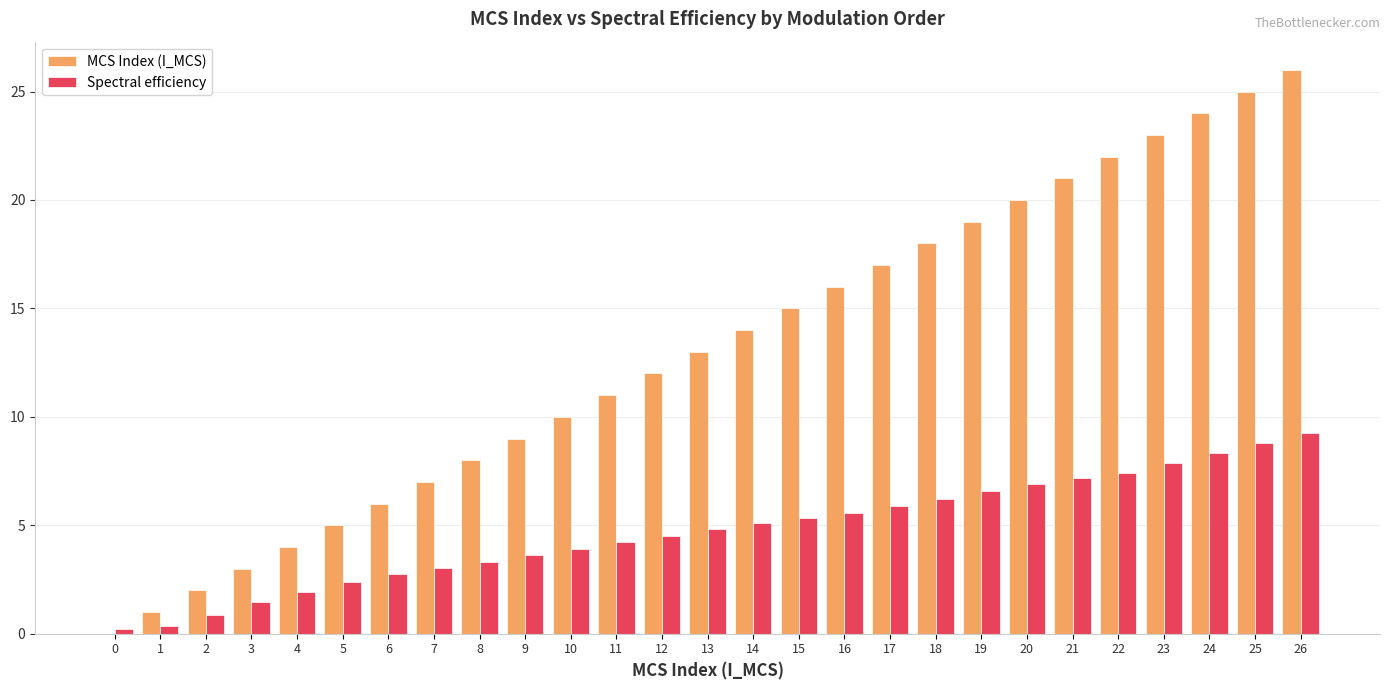

Which series changed the most between 8 and 19?

MCS Index (I_MCS)